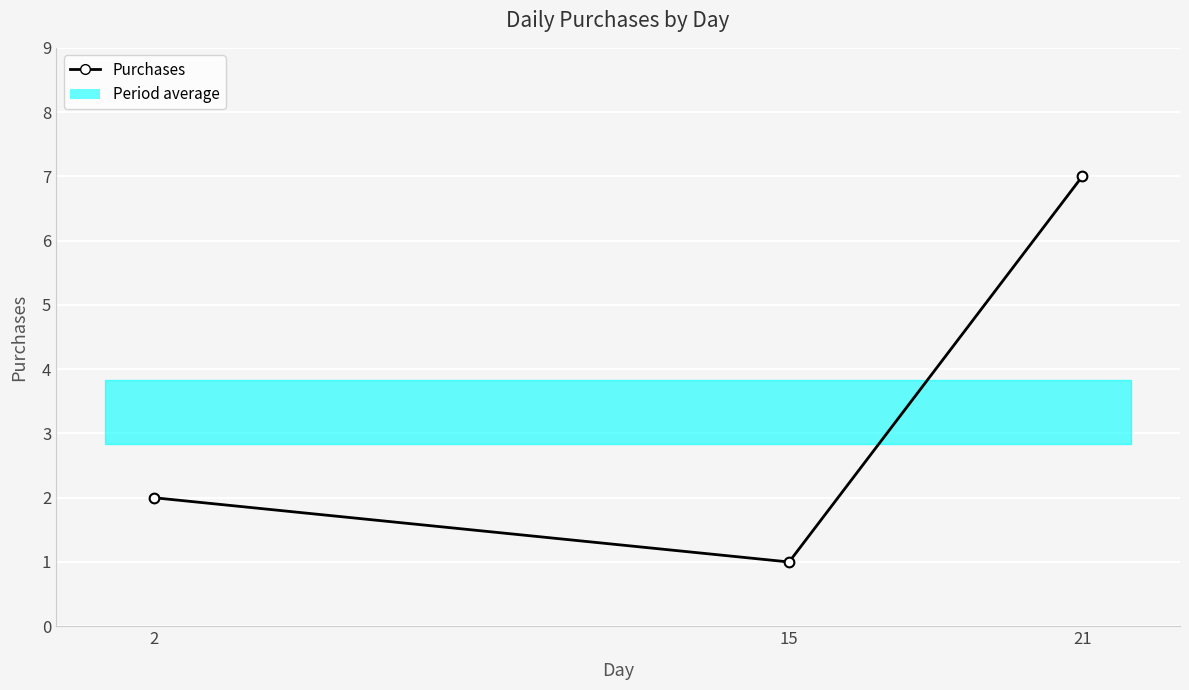

Reading right to left, what are all the values shown in this chart?

7	1	2